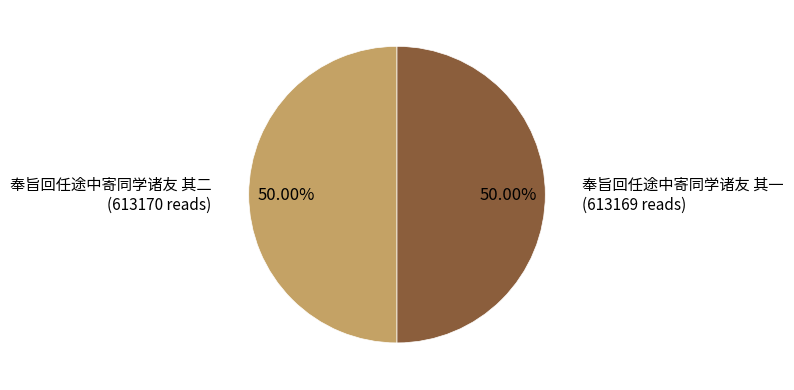

What percentage do 奉旨回任途中寄同学诸友 其一 and 奉旨回任途中寄同学诸友 其二 together represent?

100.0%